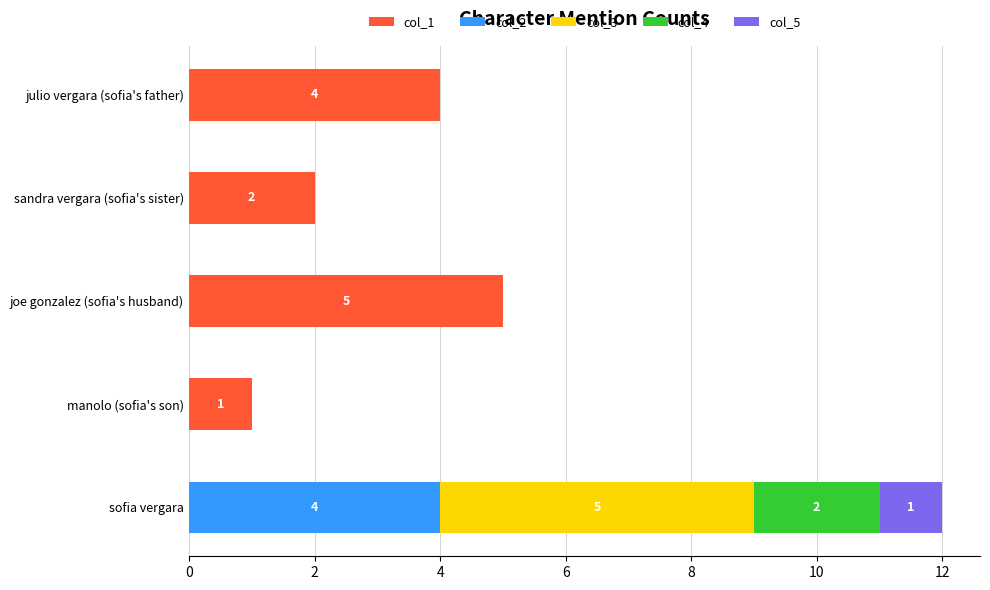

At which label does col_1 reach its peak?

joe gonzalez (sofia's husband)